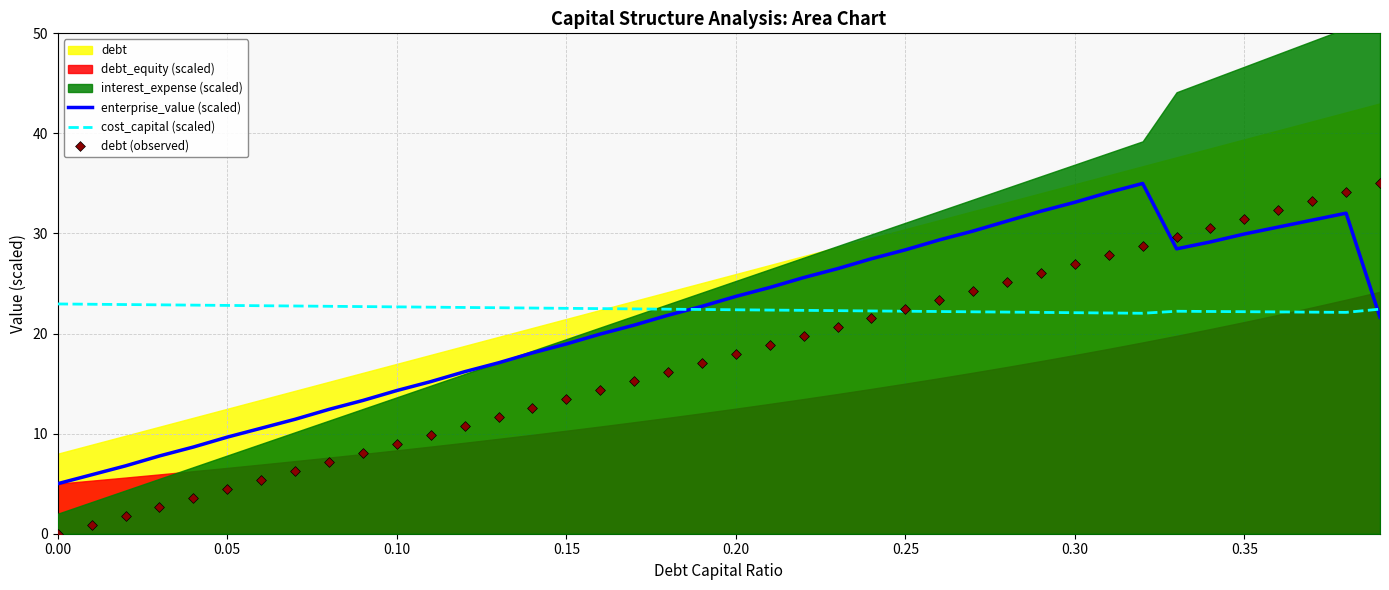

At how many categories does at least one series exceed 15?

40